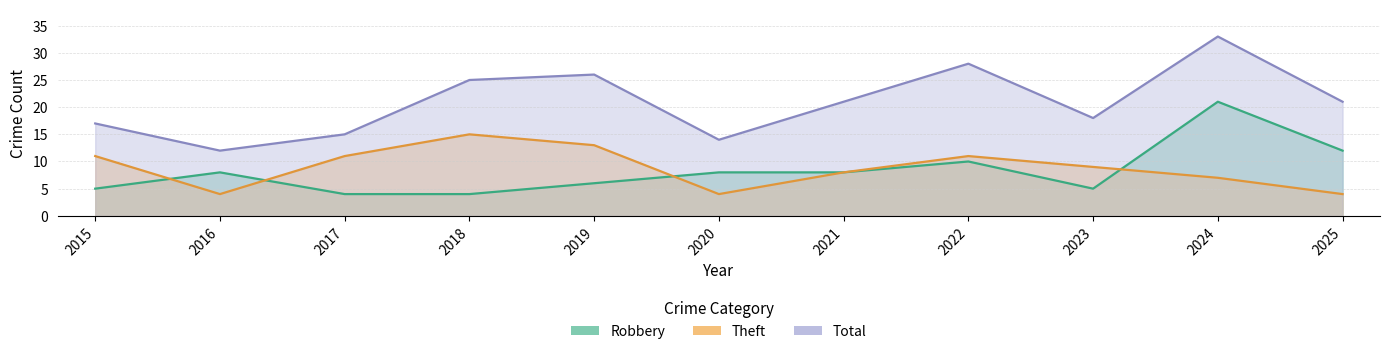

In Total, how many points are lower than both neighbors (excluding endpoints)?

3